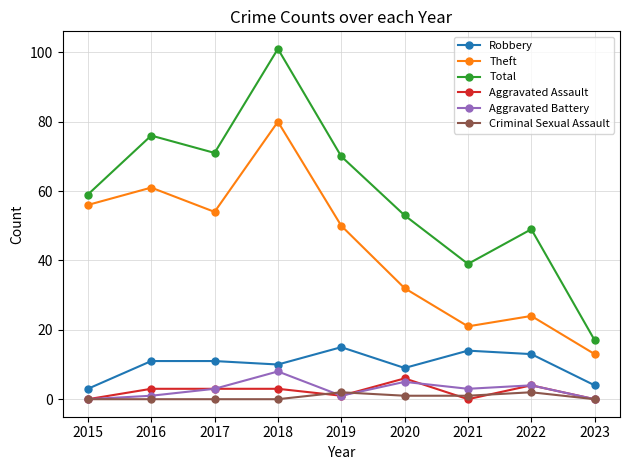

Where is Theft nearest to the value 46?

2019